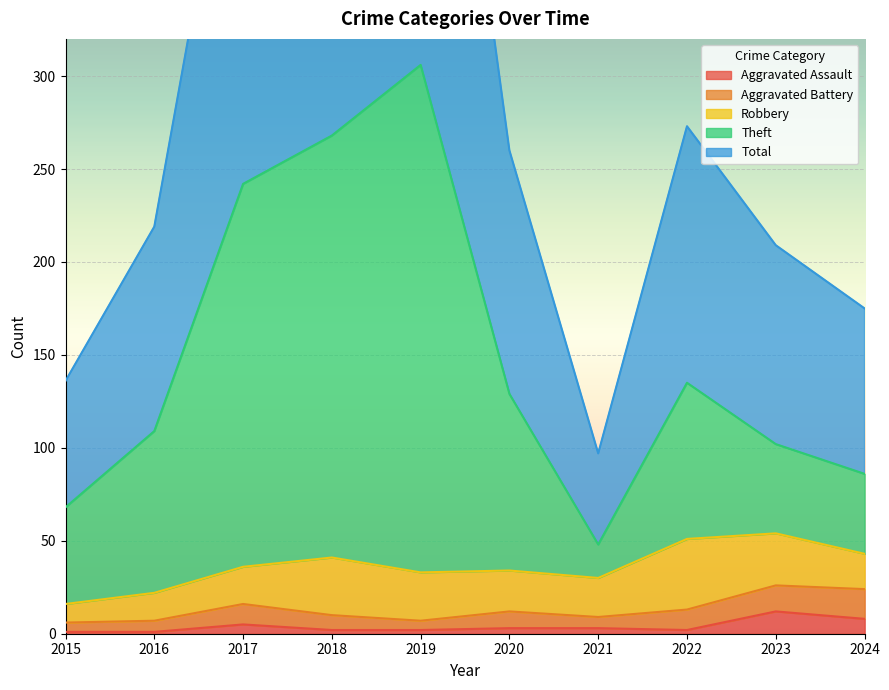

True or false: Aggravated Assault has a value of 1 at 2016.

True